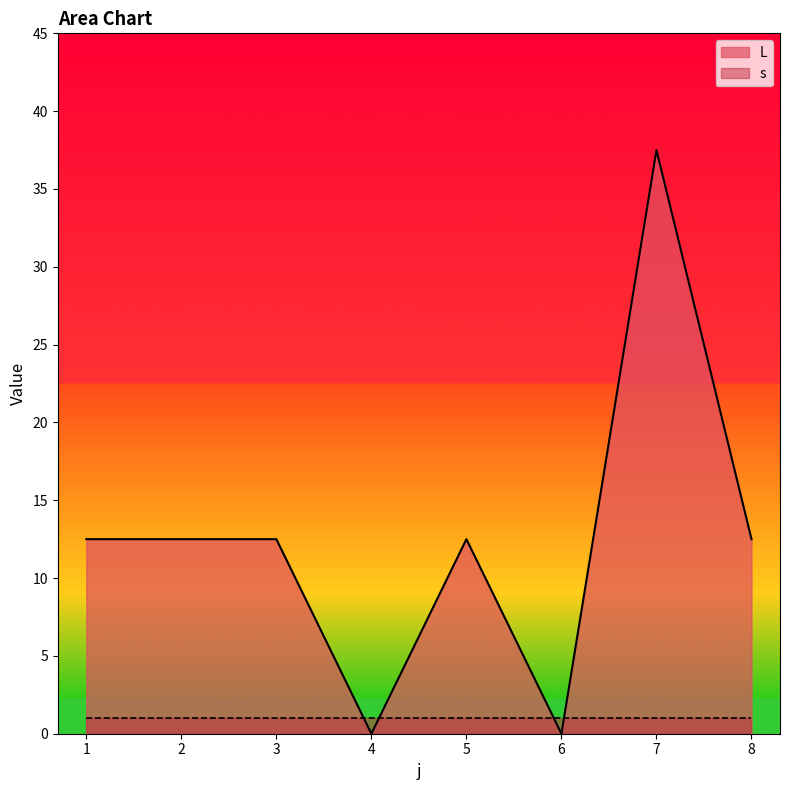

Reading left to right, extract all data points from this chart.

12.5	12.5	12.5	0.0	12.5	0.0	37.5	12.5